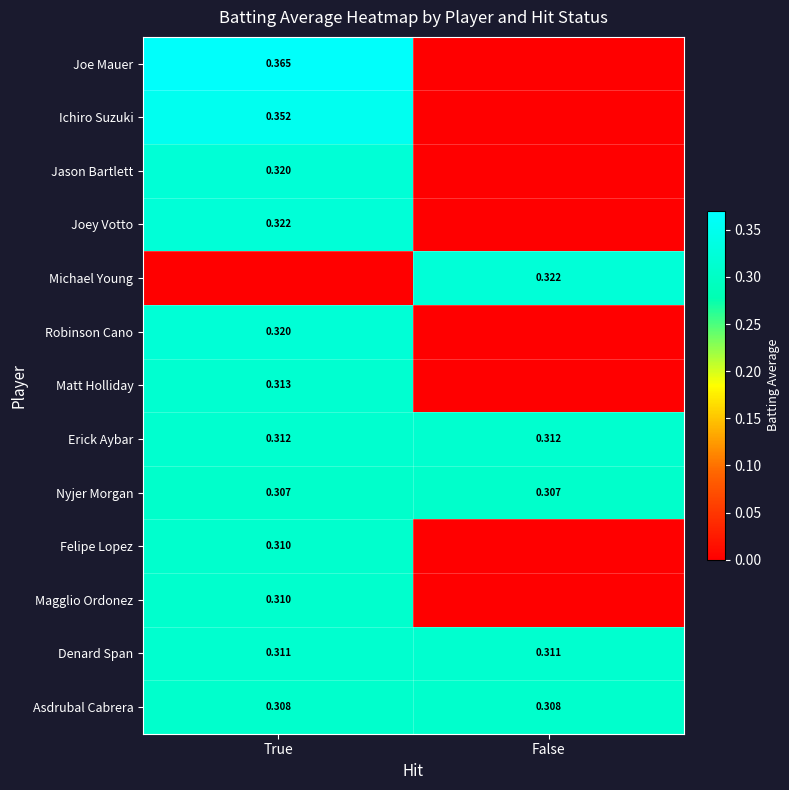

Which label corresponds to the largest value in the chart?

True